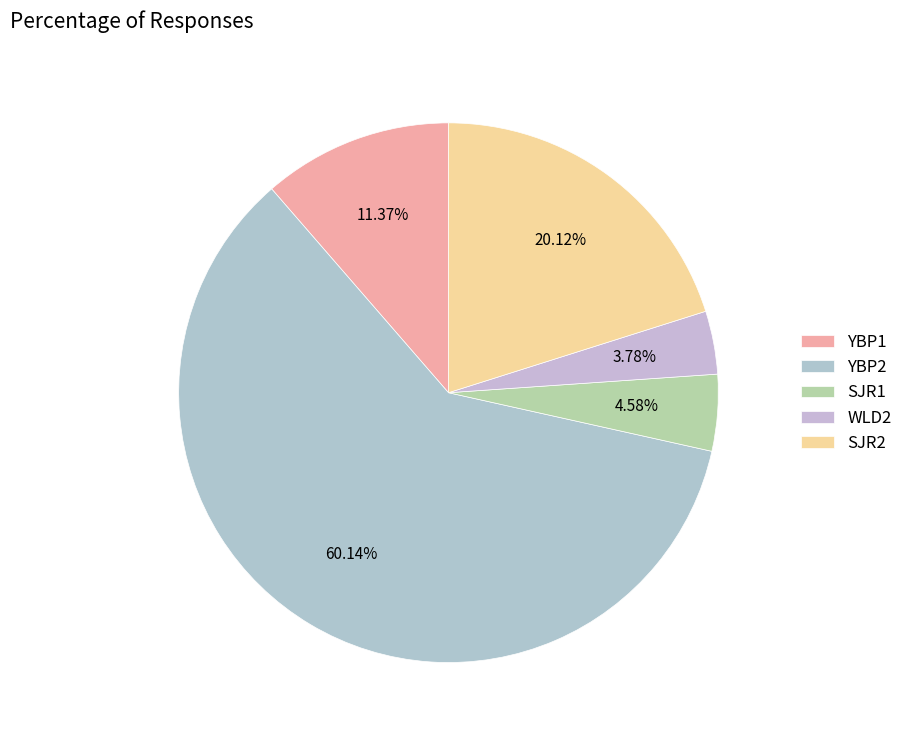

What percentage is NOT represented by SJR2?

79.9%